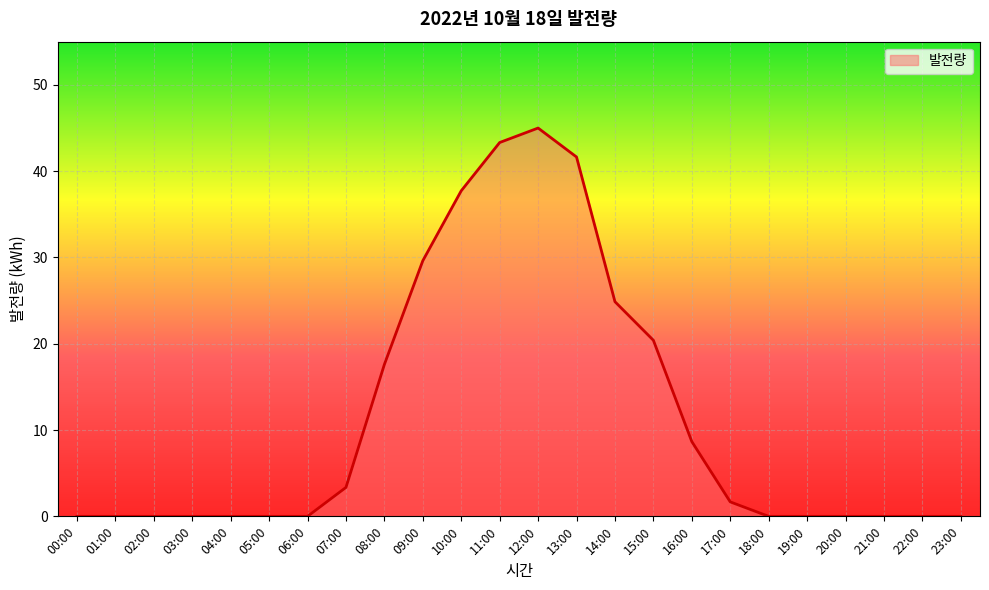

Which label corresponds to the largest value in the chart?

12:00